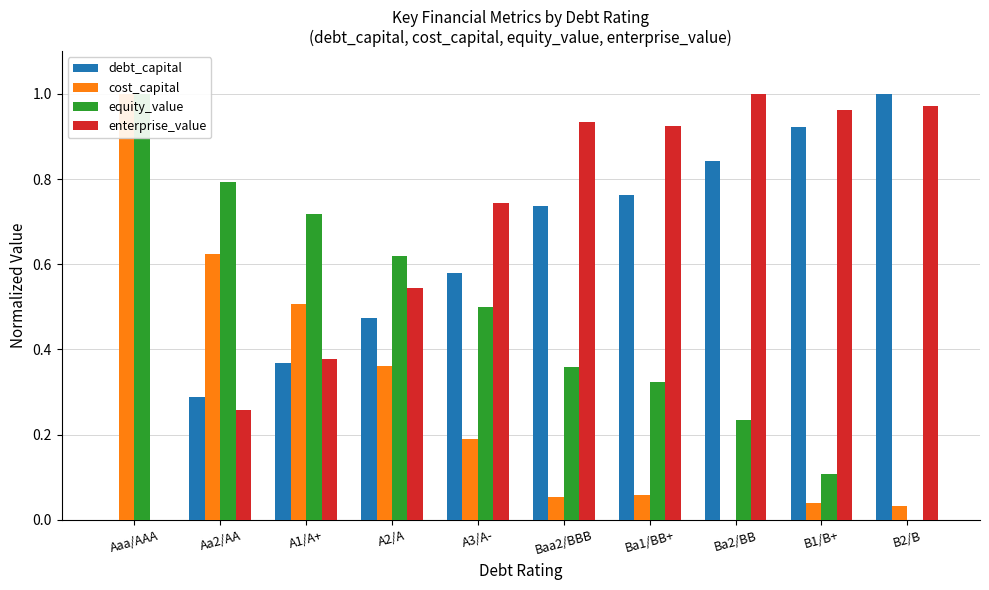

List the series in order of their peak value, highest first.

debt_capital, cost_capital, equity_value, enterprise_value